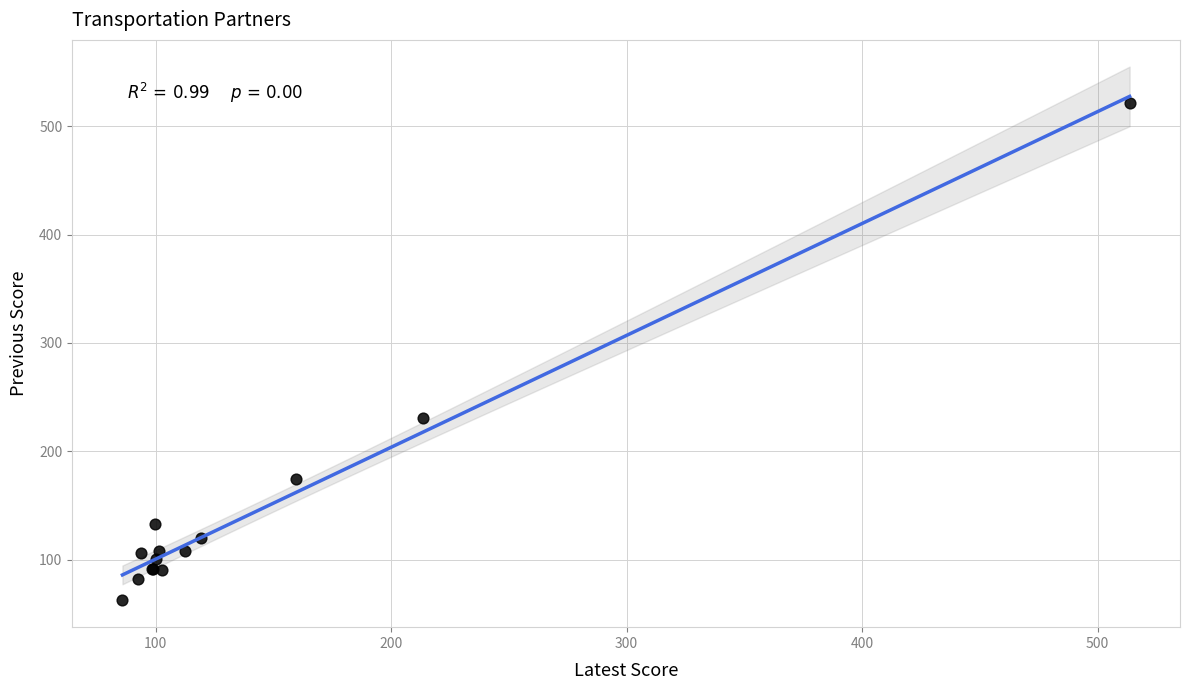

What Y value in the scatter plot is closest to 292?

230.5